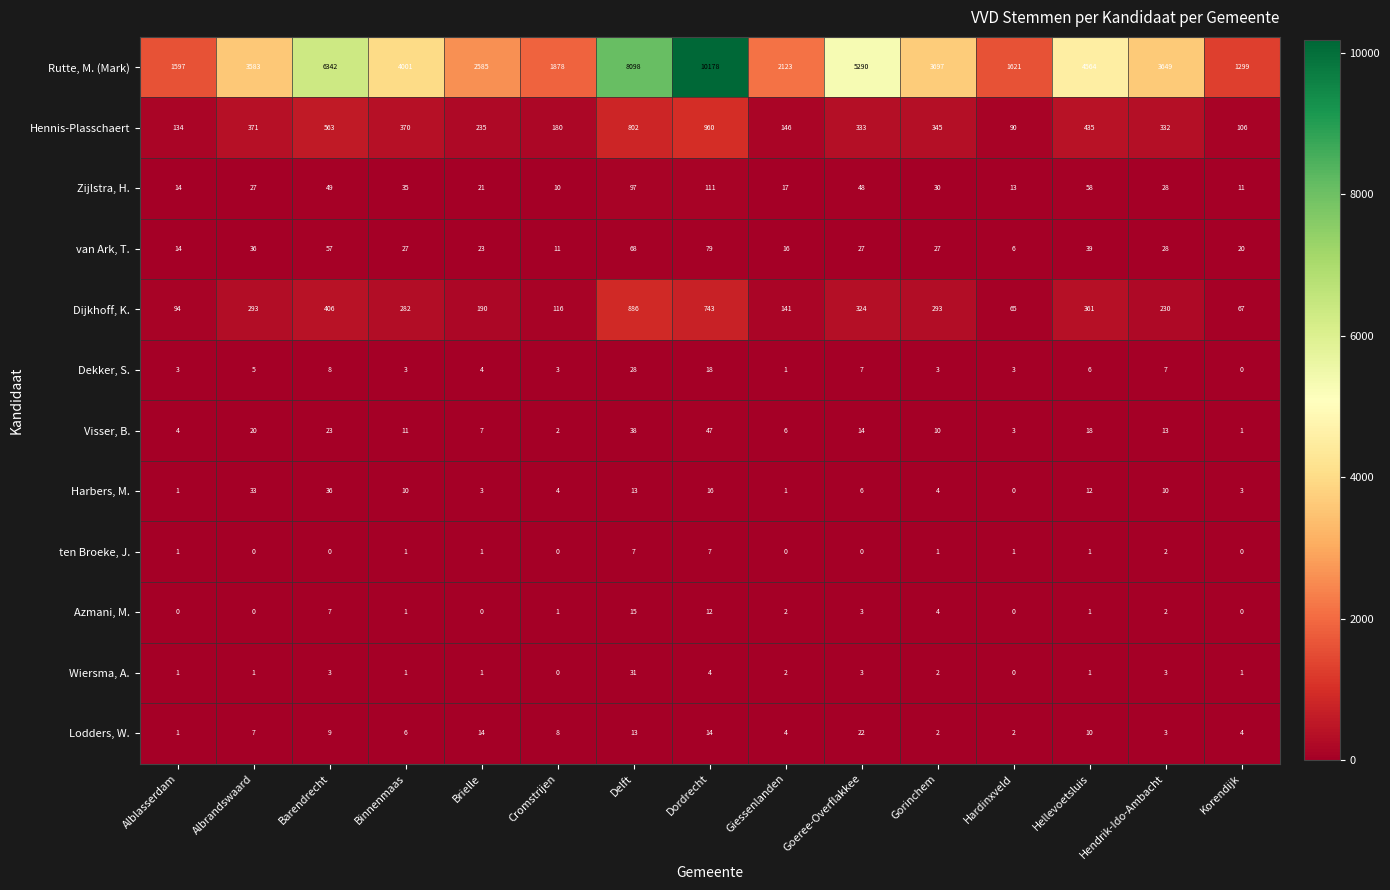

Which series changed the most between Brielle and Gorinchem?

Rutte, M. (Mark)